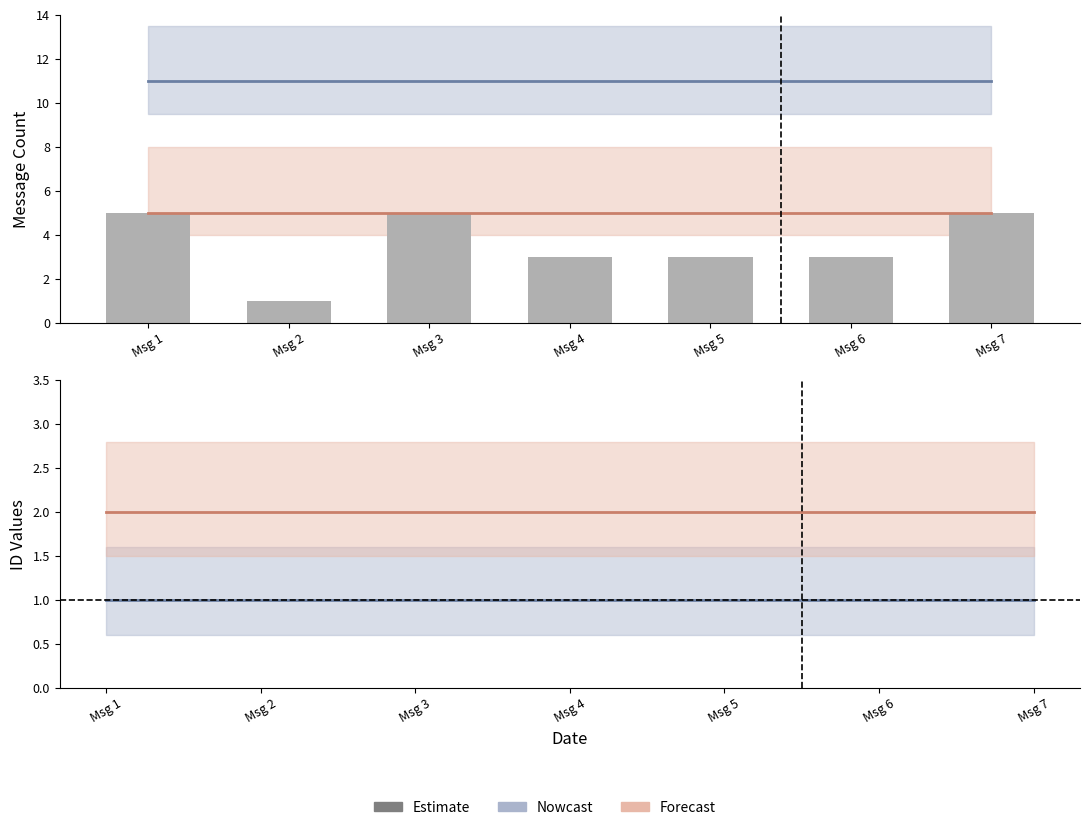

True or false: Nowcast has a value of 1 at Msg 3.

True